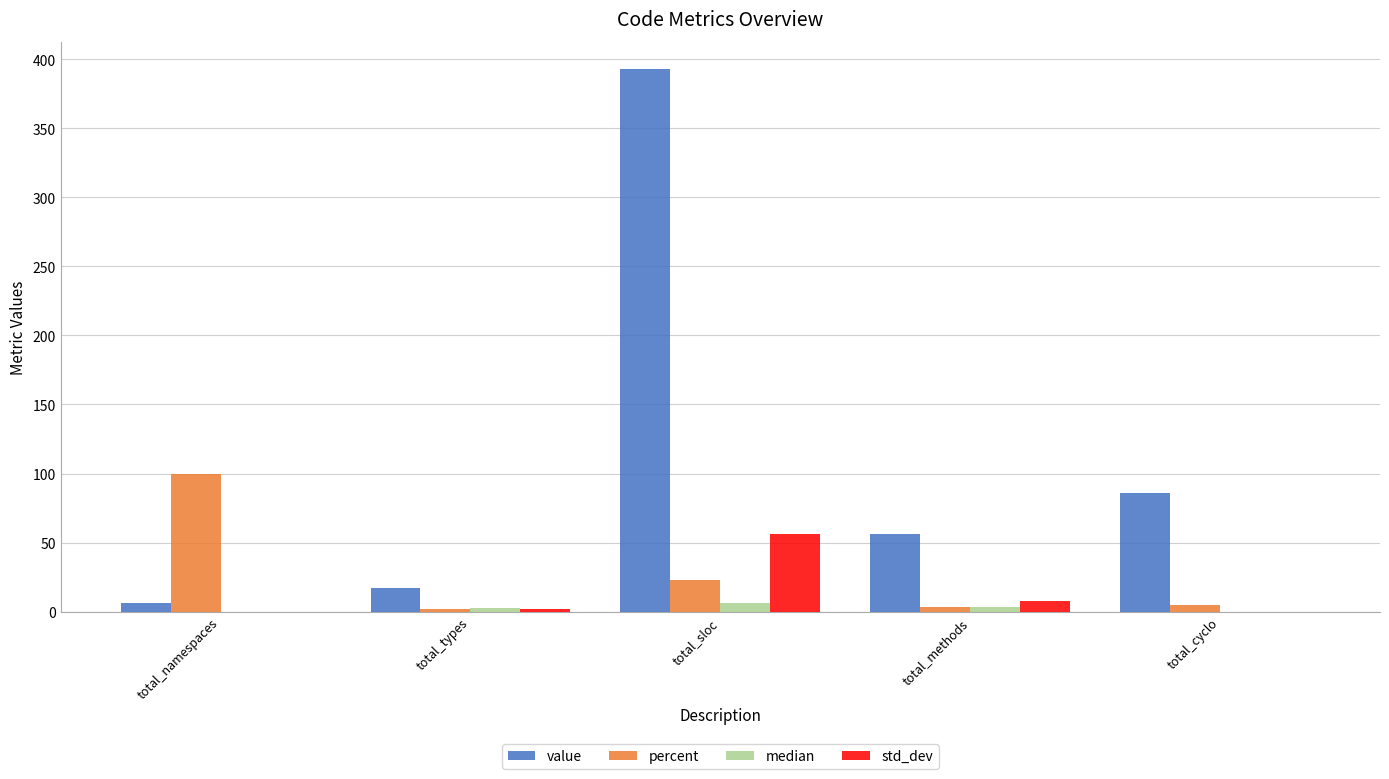

What are all the series names shown in the legend?

value, percent, median, std_dev